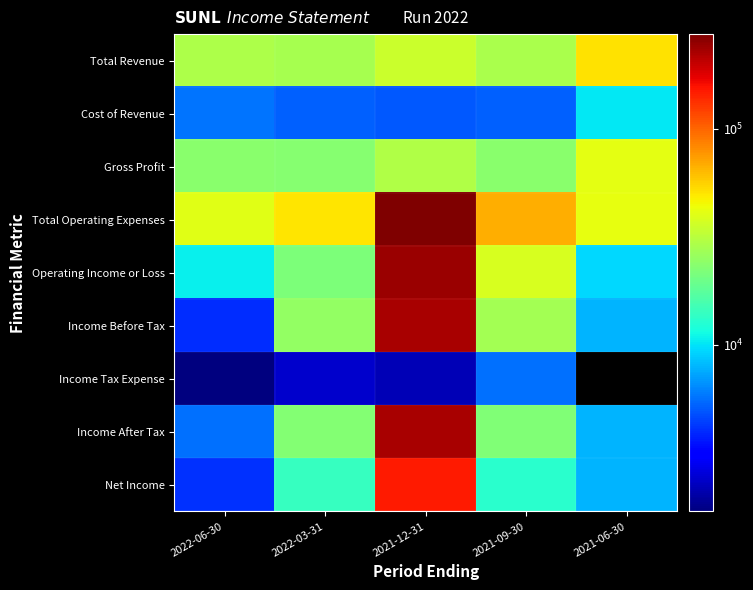

Read the Net Income value at 2022-06-30.

4100.0